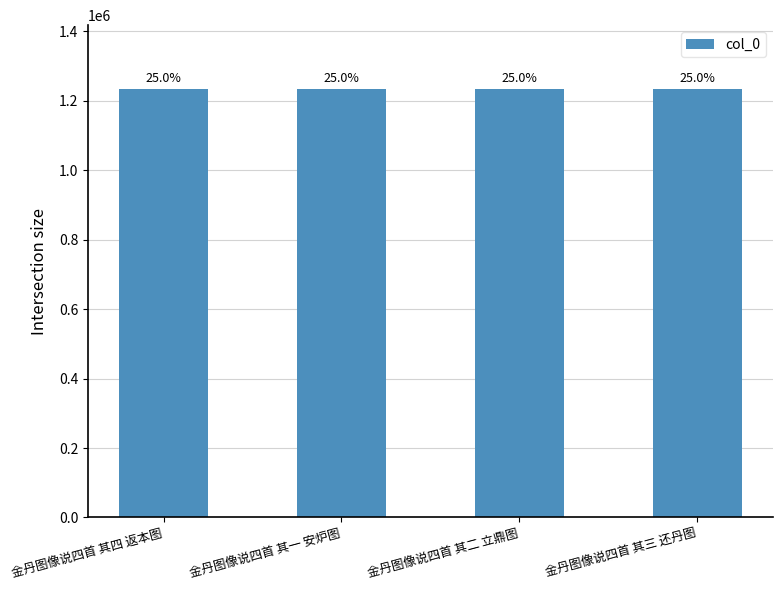

Where does the data first go above 1233239?

金丹图像说四首 其四 返本图